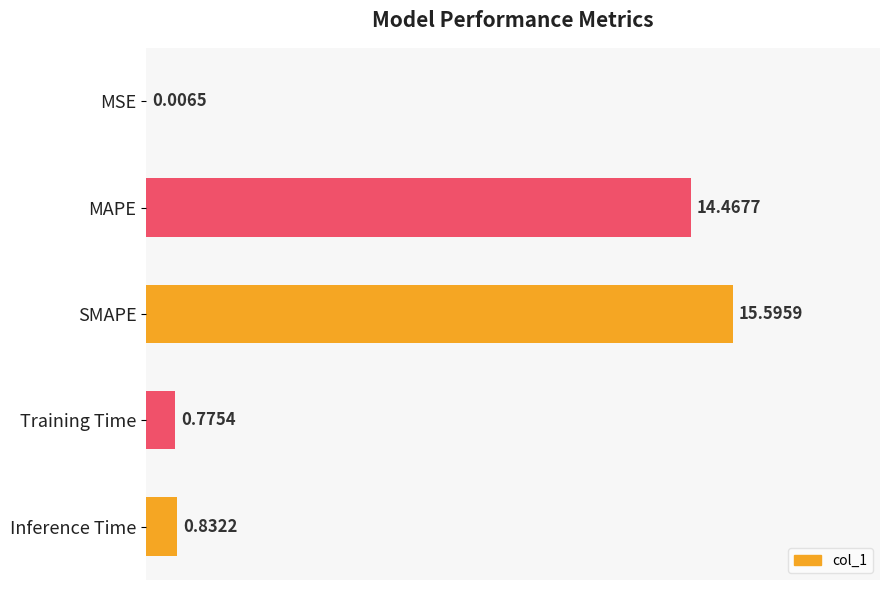

Where is the data nearest to the value 7?

Inference Time